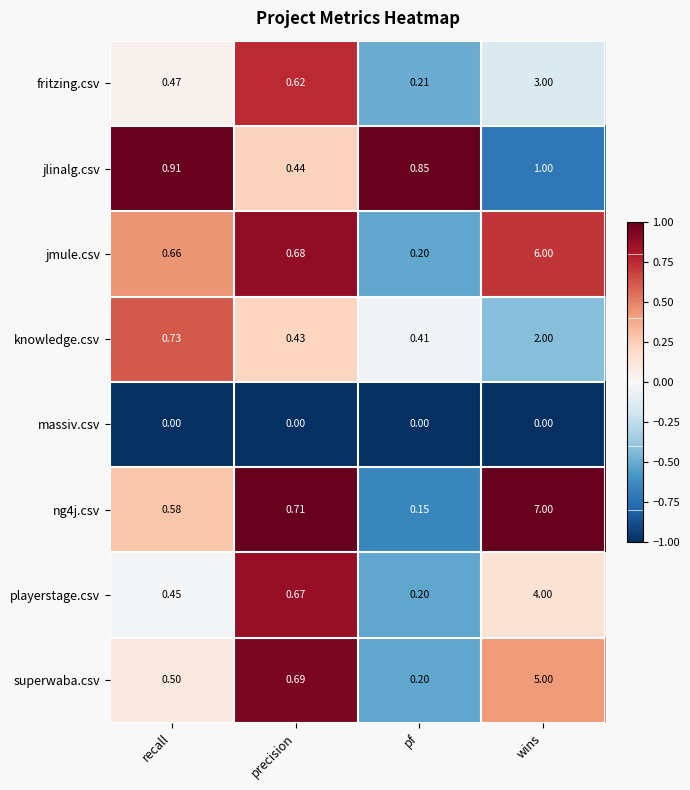

Count the number of data series in this chart.

8